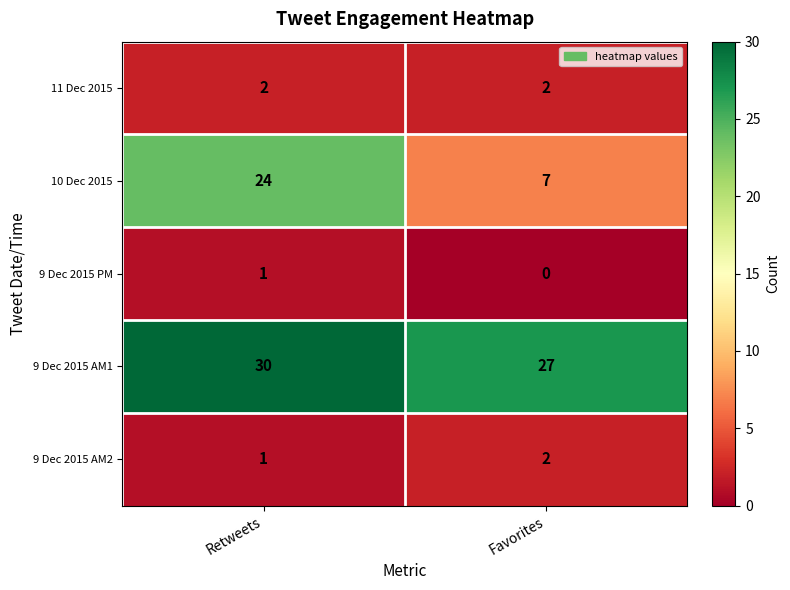

Rank the categories by 10 Dec 2015 value from lowest to highest.

Favorites, Retweets